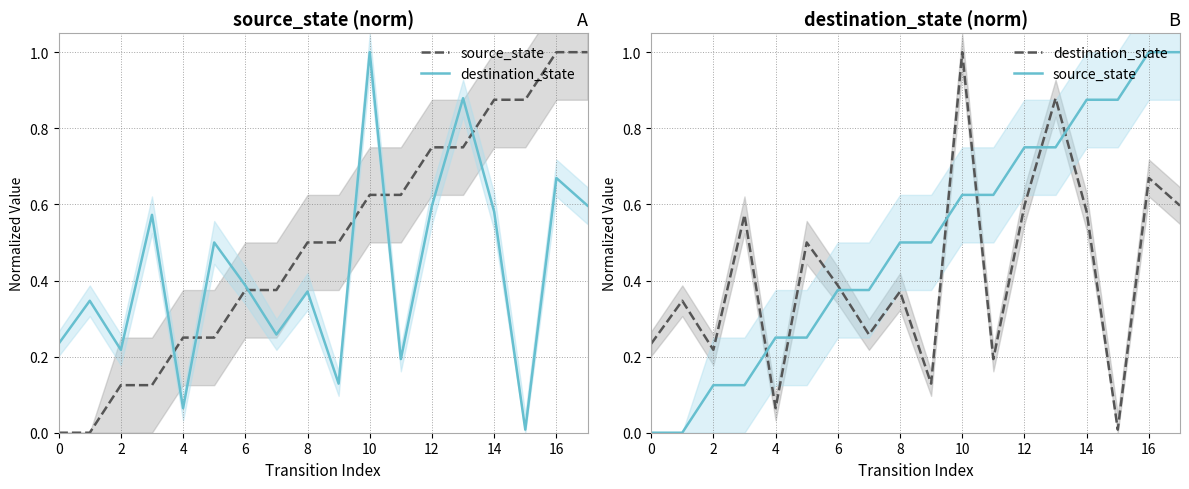

What are all the series names shown in the legend?

source_state, destination_state